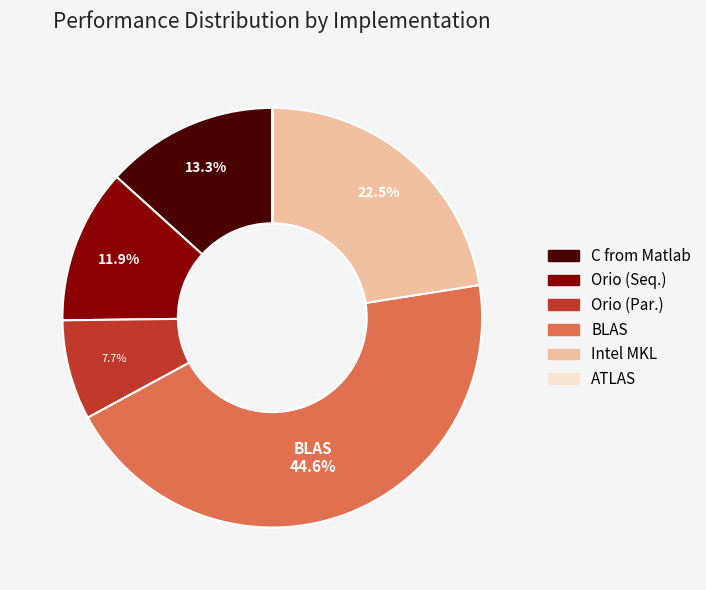

Which has a higher value, Orio (Par.) or Intel MKL?

Intel MKL